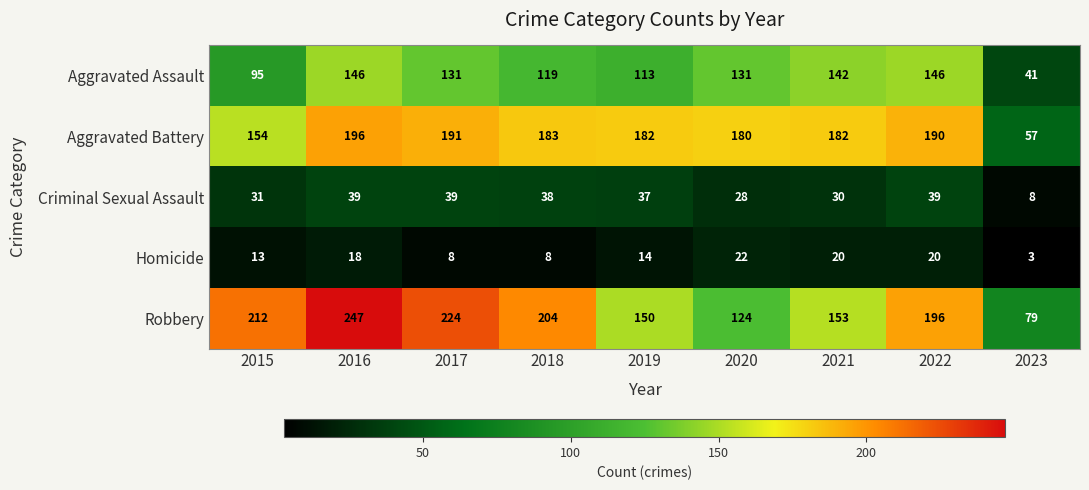

At which category does the chart reach its peak across all series?

2016